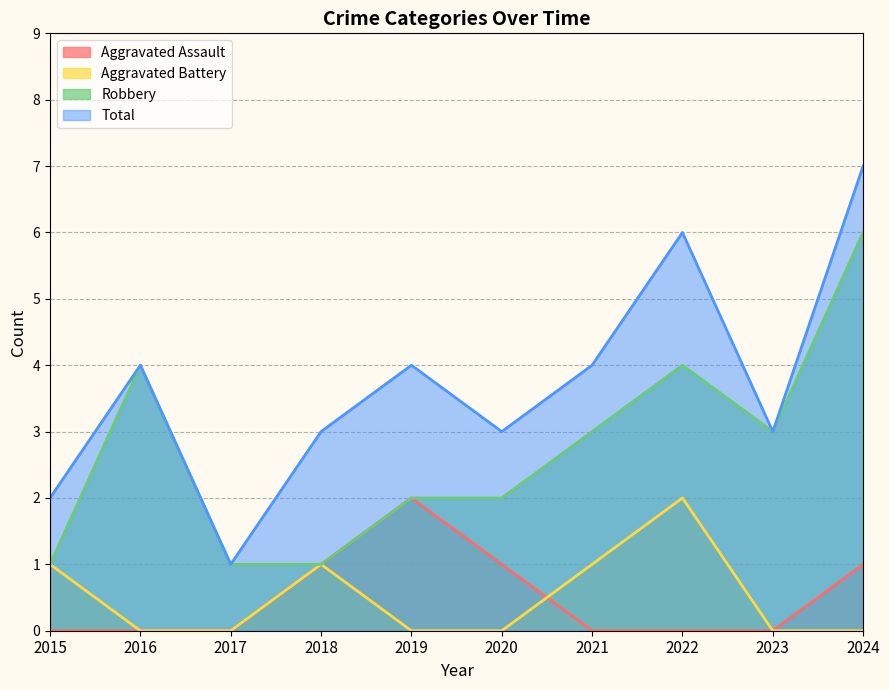

What is the difference between the maximum and minimum values in the Total series?

6